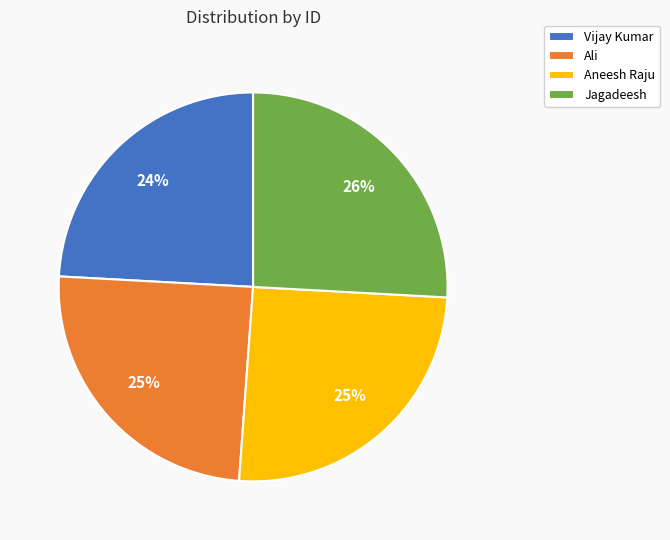

Is there a majority slice in this chart?

No